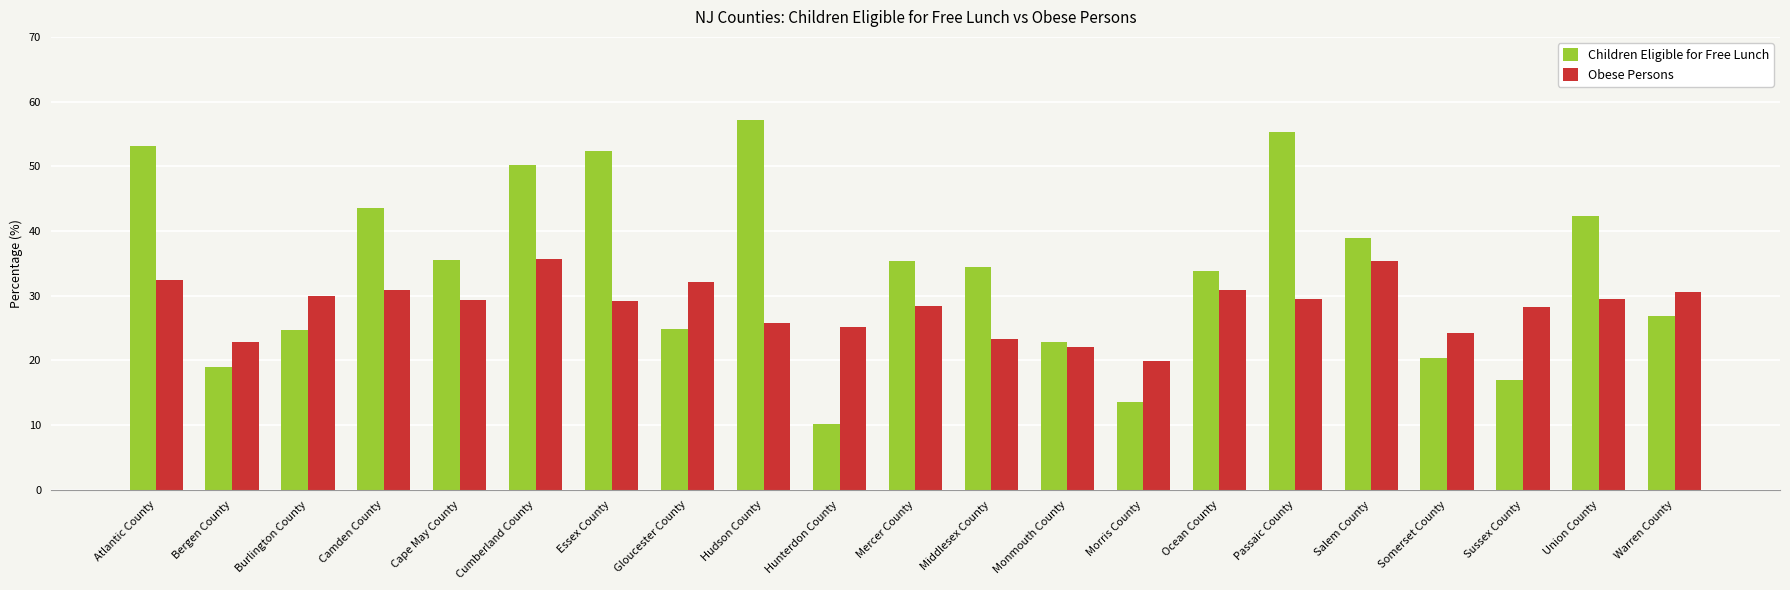

Read the Obese Persons value at Monmouth County.

22.1